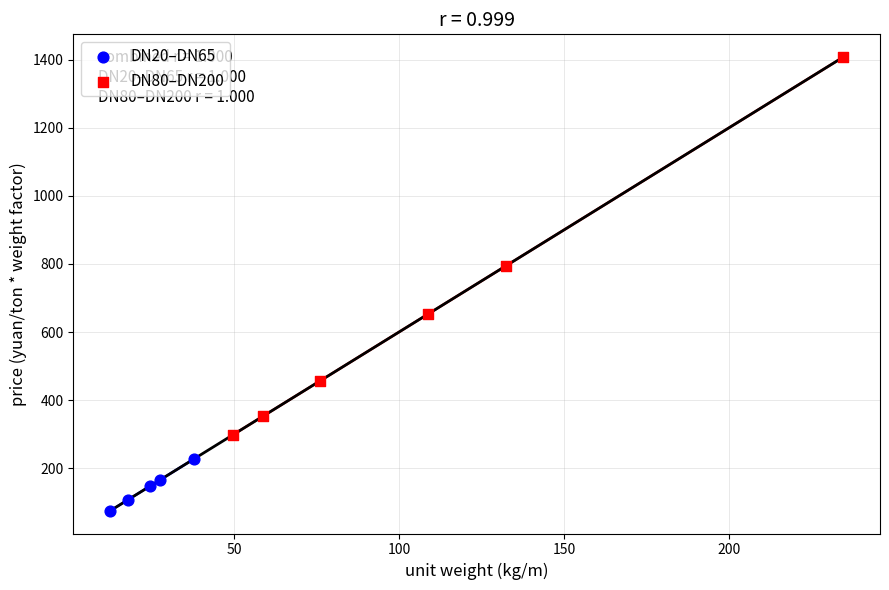

Which series has the largest Y range (max minus min)?

DN80–DN200